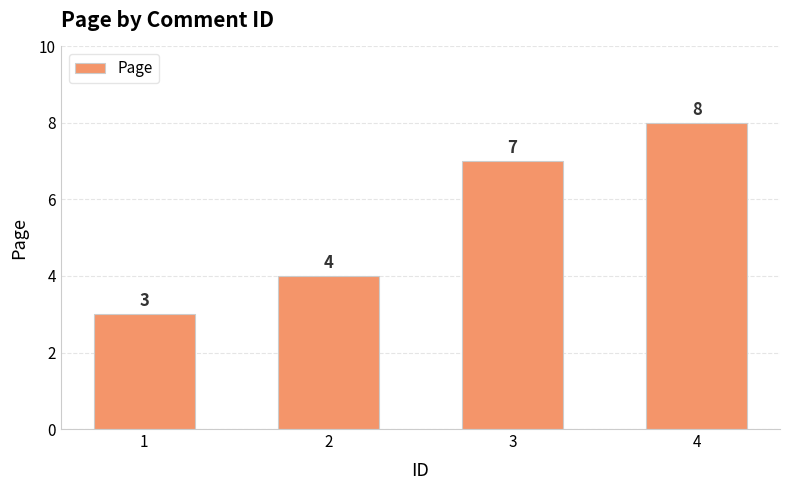

What is the sum of all values?

22